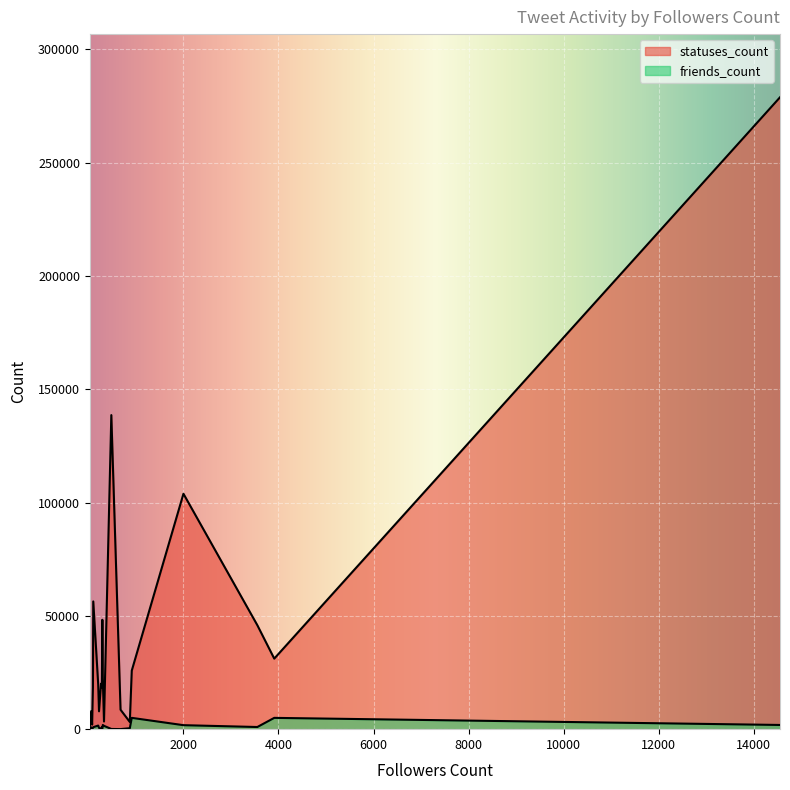

Rank the series by their maximum value, from lowest to highest.

friends_count, statuses_count